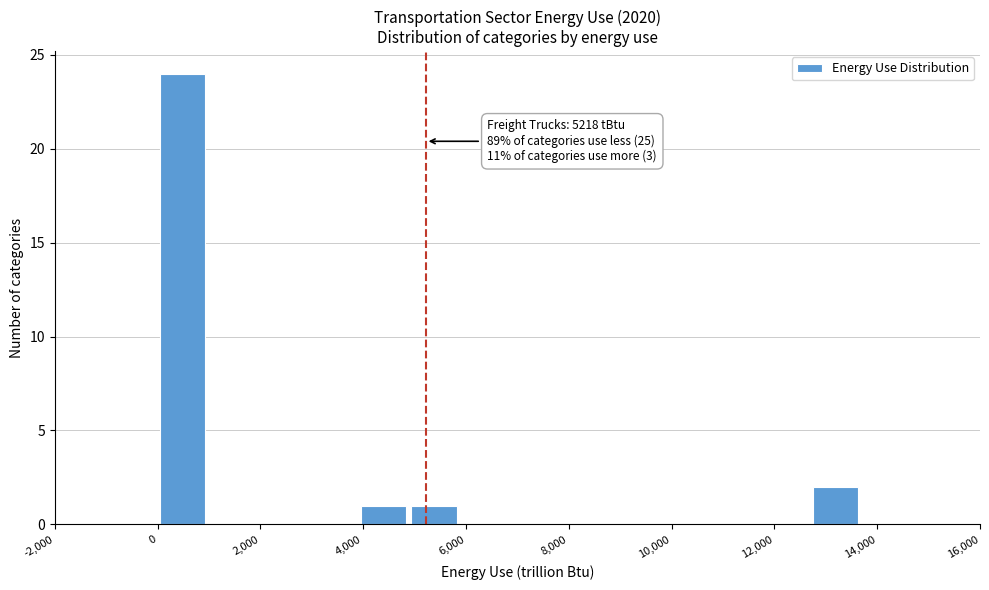

Over which range of the x-axis is the bar tallest?

0 to 1000